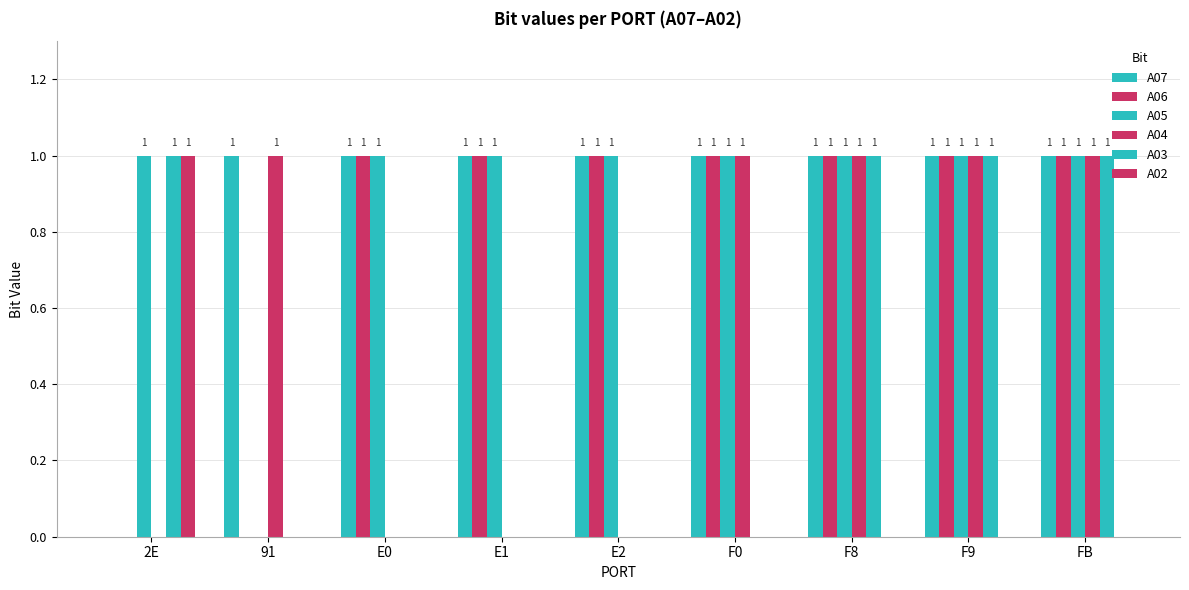

Are the bars horizontal?

No